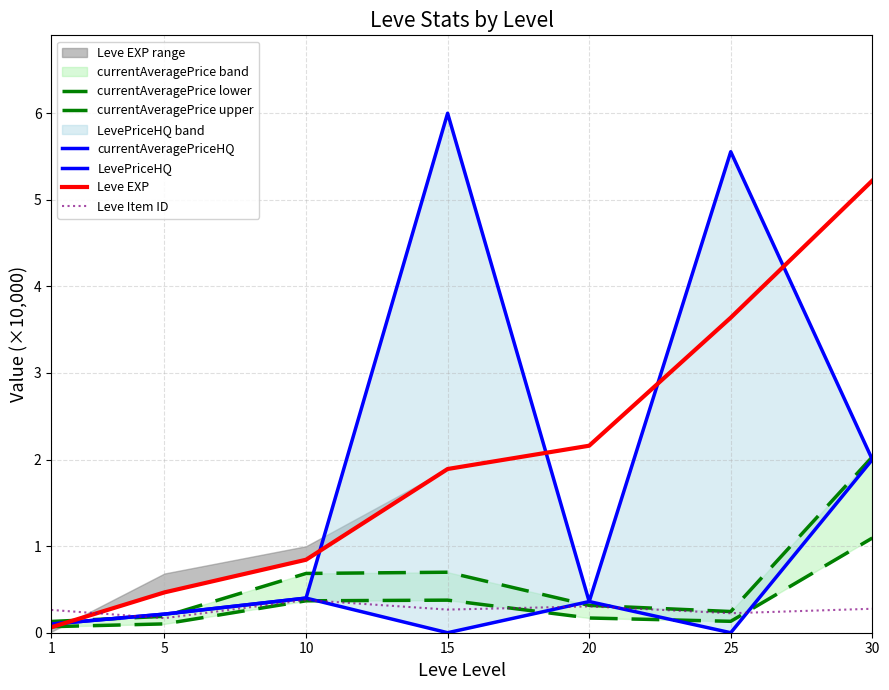

Which label corresponds to the smallest value in the chart?

15